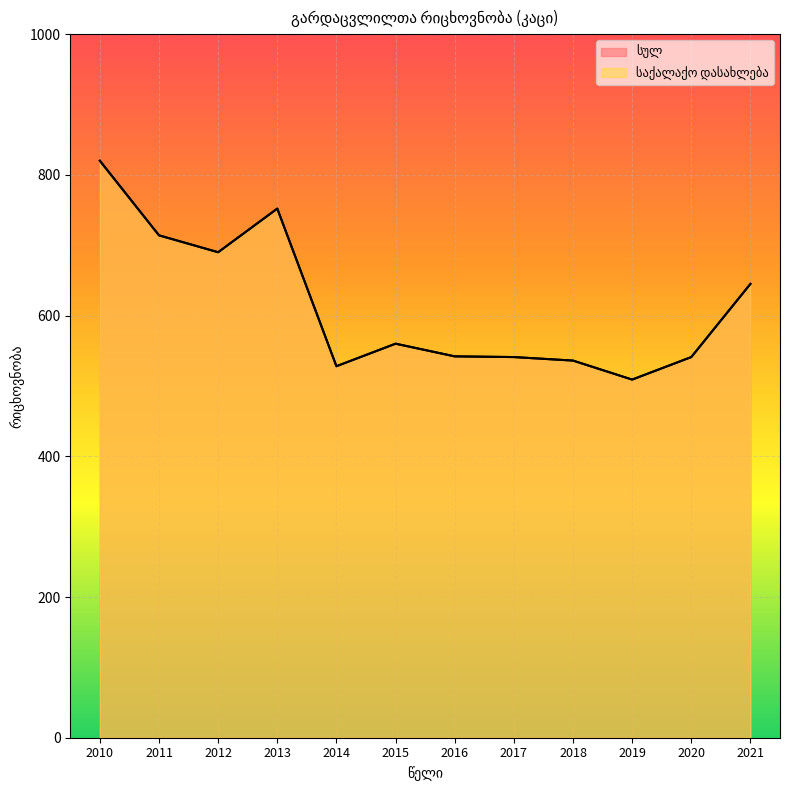

What is the difference between the საქალაქო დასახლება values at 2019 and 2014?

19